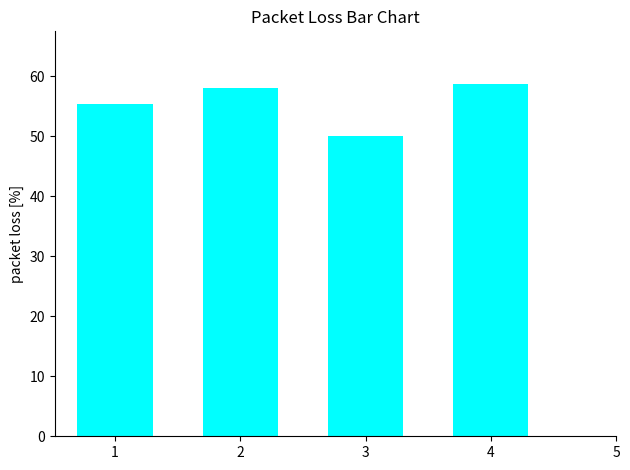

True or false: the data shows 102.6 at 4.

False